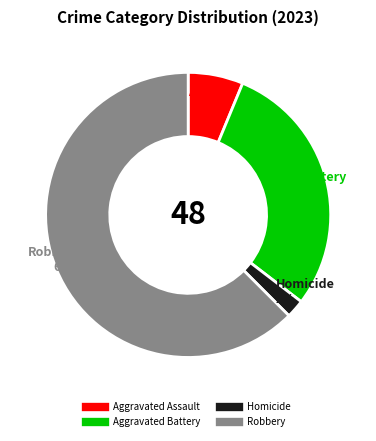

To the nearest percent, what is the average slice percentage?

25%